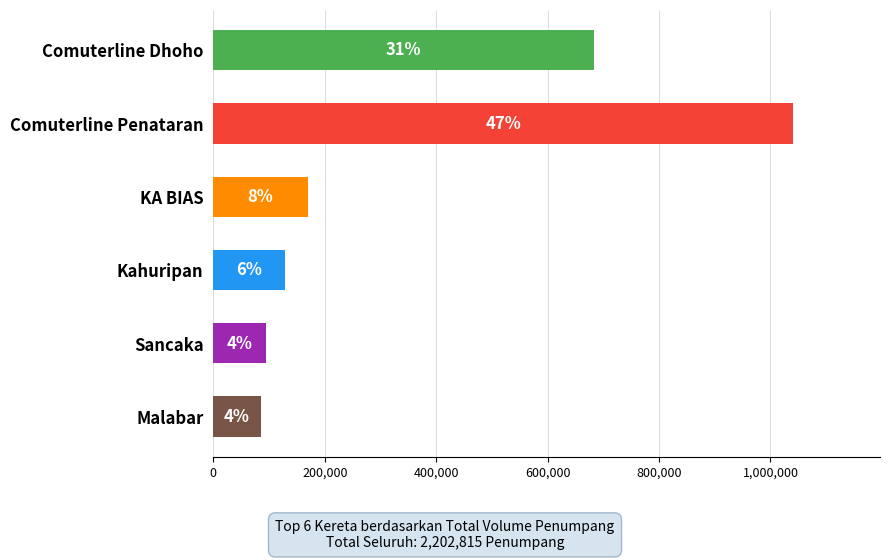

True or false: the data shows 95410 at Sancaka.

True